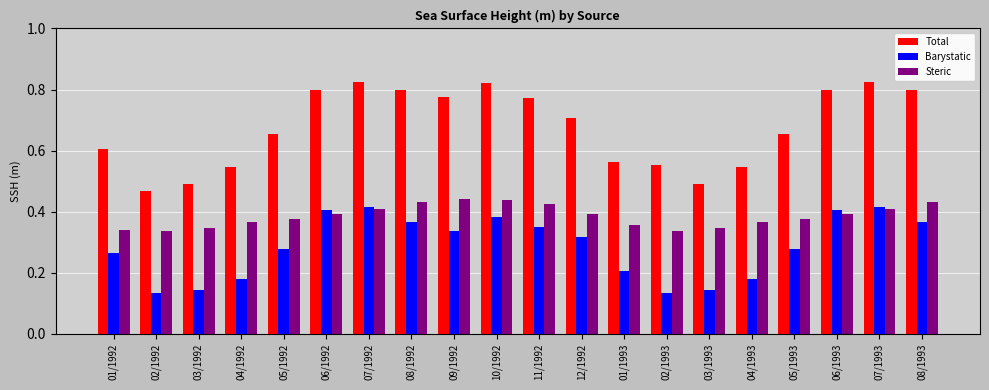

What is the sum of all Steric values?

7.7